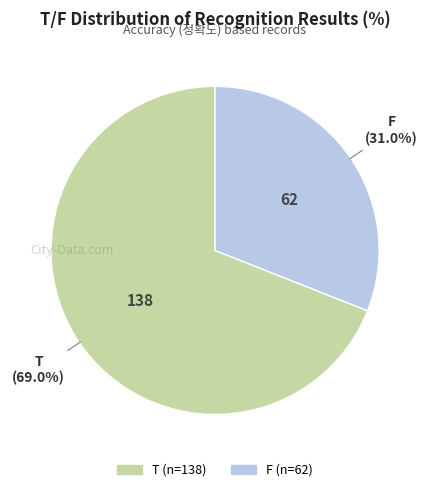

Which category has the smallest portion of the pie?

F